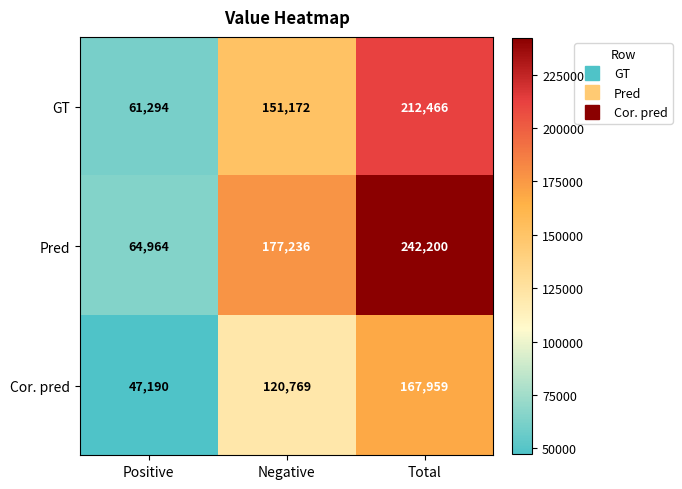

At how many categories does at least one series exceed 146027?

2